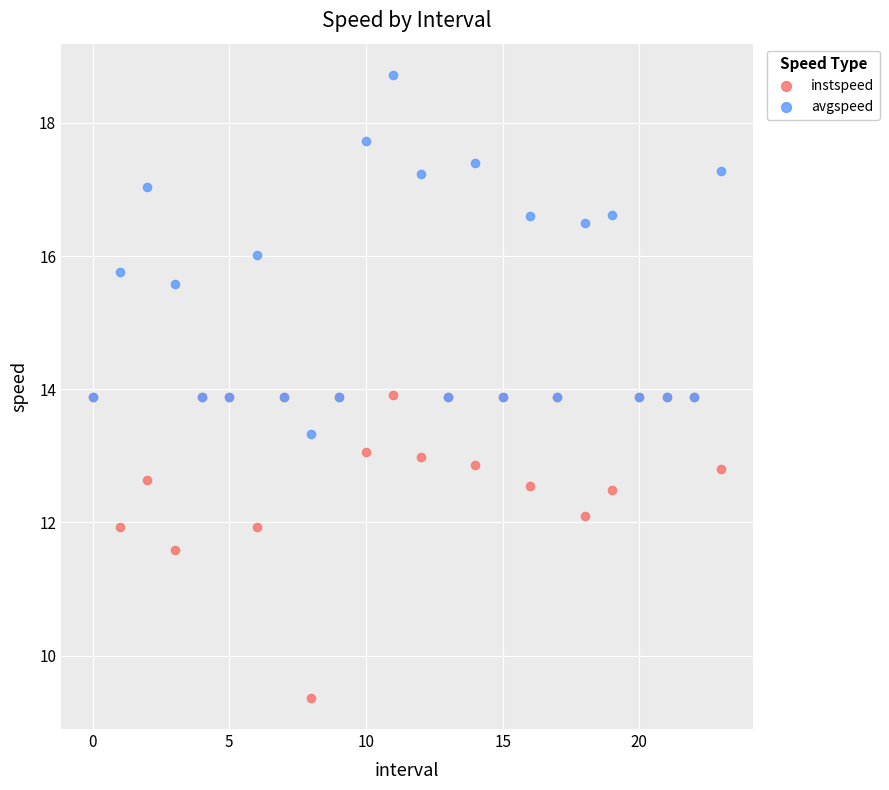

Which series has the widest spread of Y values?

avgspeed